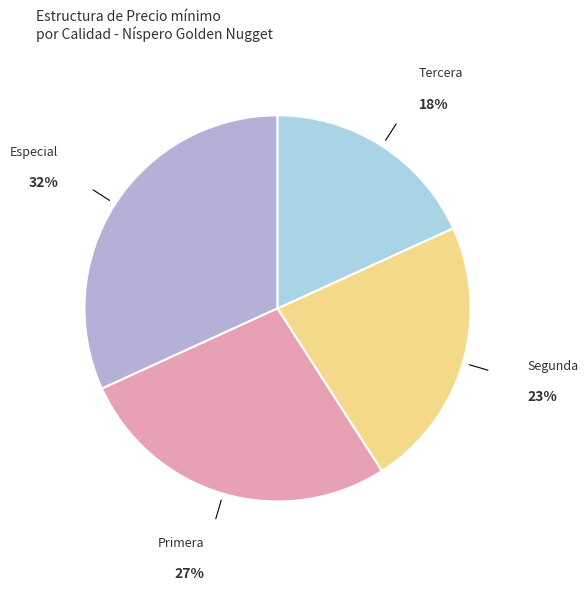

The Tercera slice represents 18% of the pie. True or false?

True